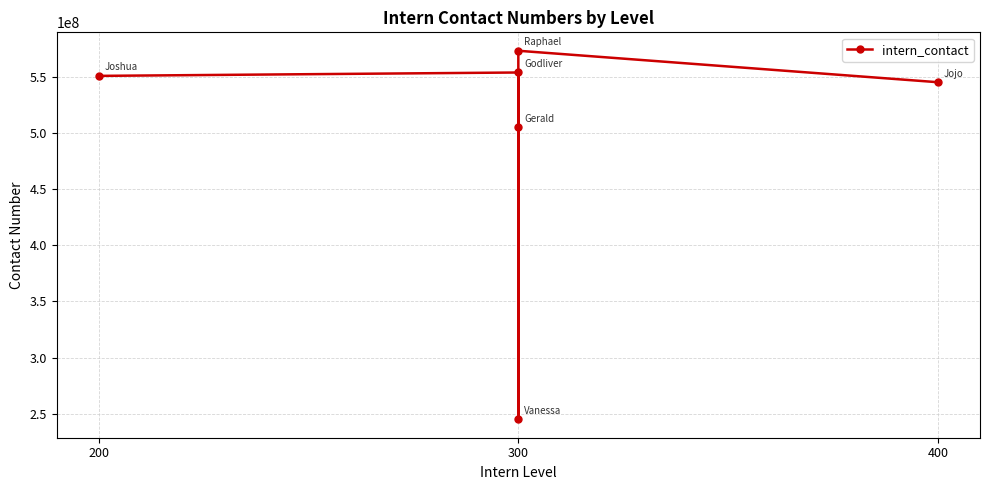

Reading left to right, extract all data points from this chart.

550746180	553763443	245181954	505091004	573102402	545101647